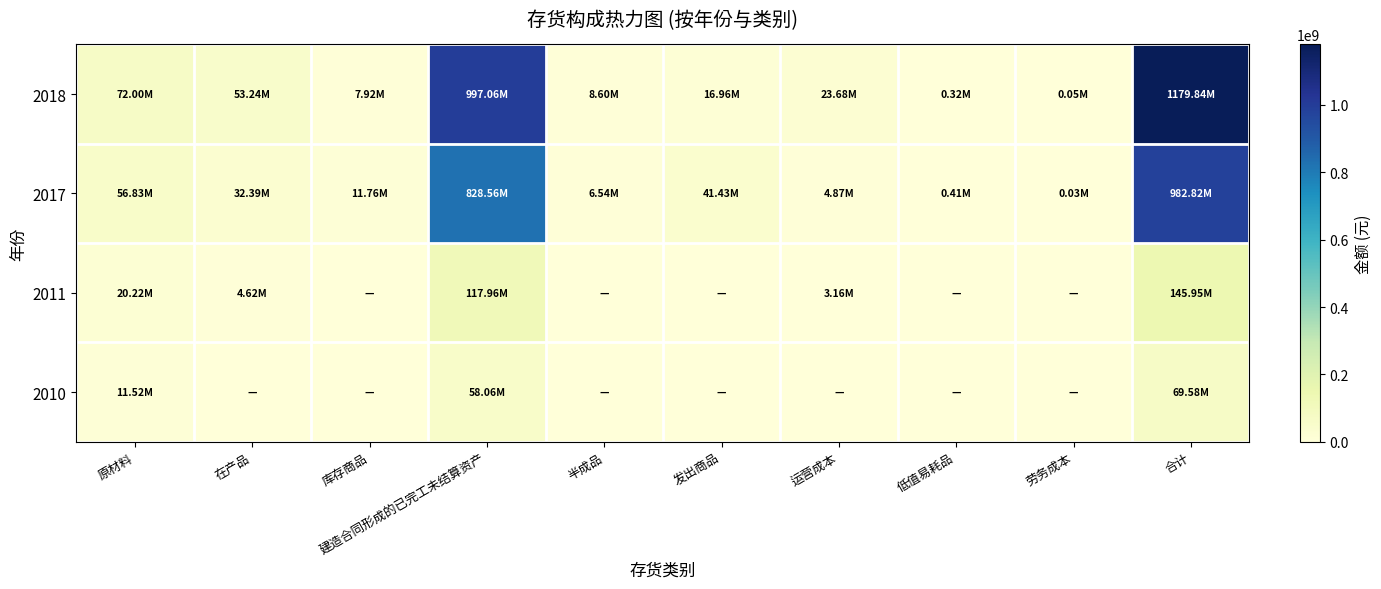

Between 运营成本 and 原材料, which is larger?

原材料